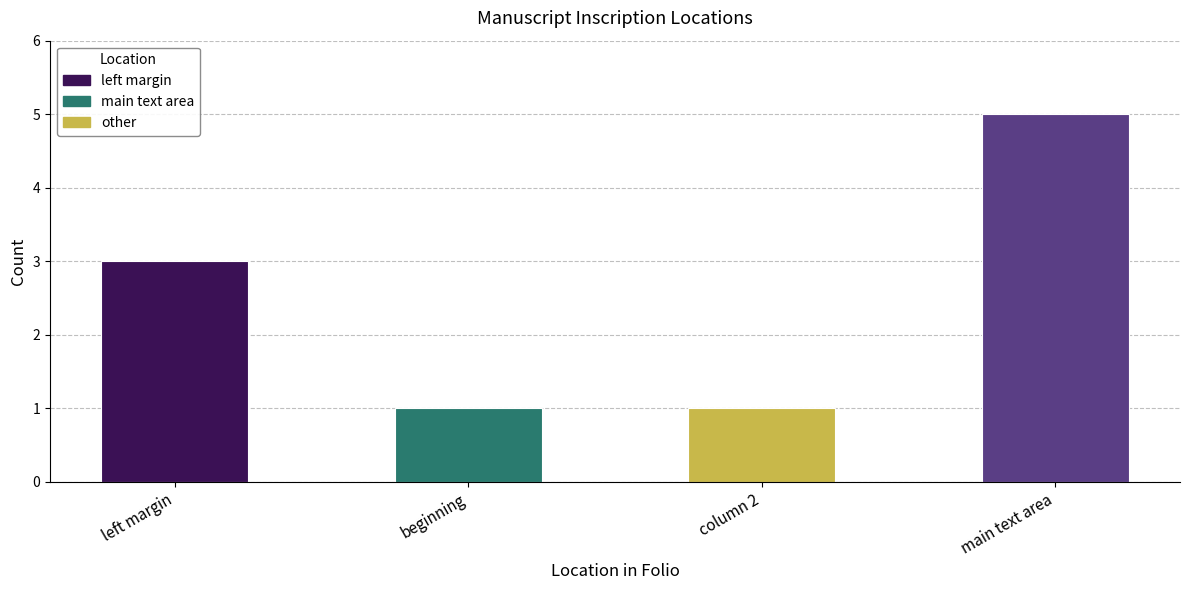

Is it true that the value at main text area is 1?

False